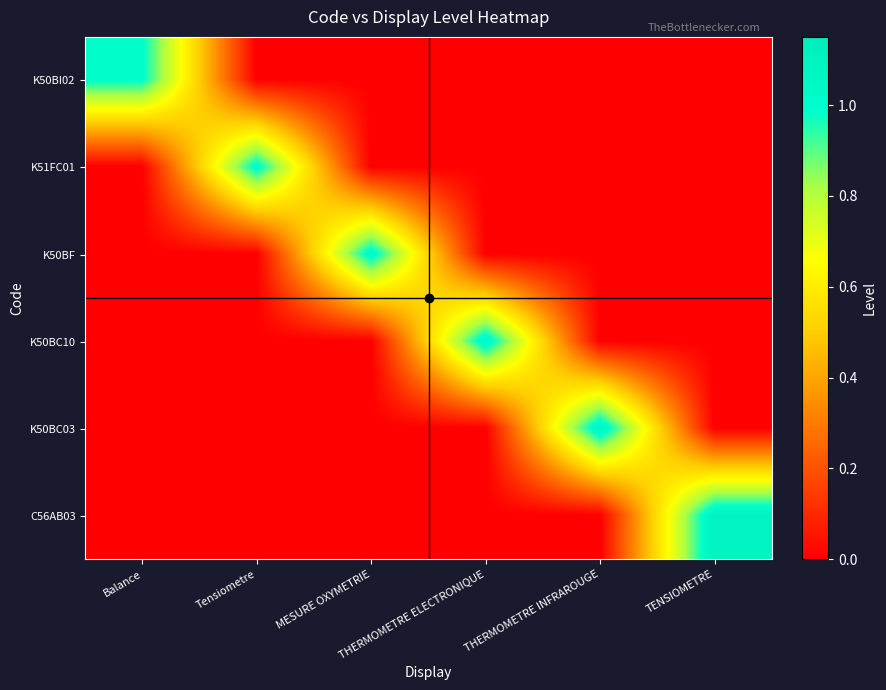

What is the total value across all series at THERMOMETRE ELECTRONIQUE?

1.1